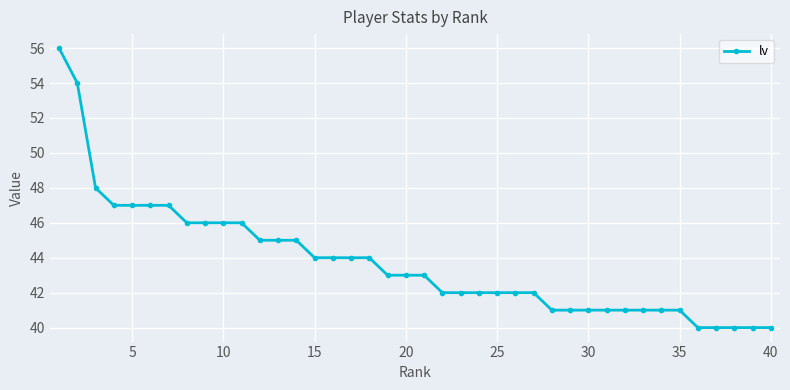

How many data points does each series have?

40